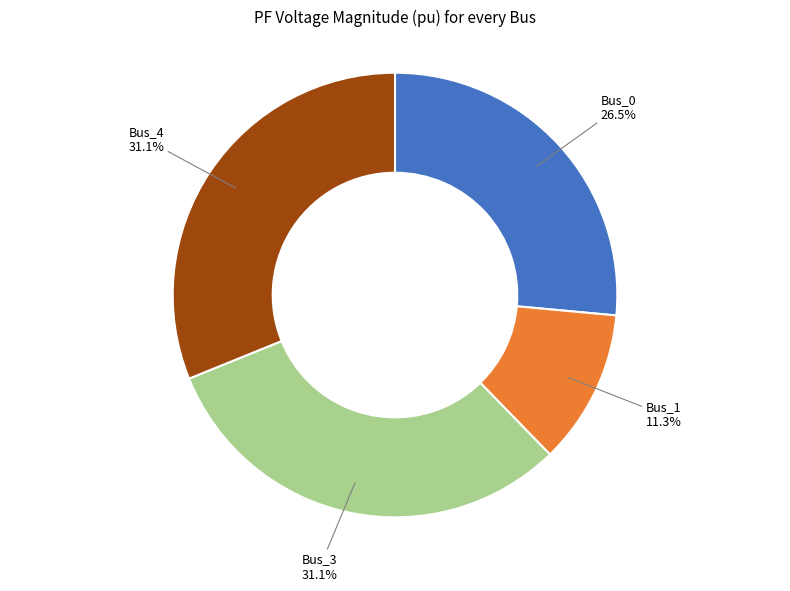

Does any single category account for the majority?

No